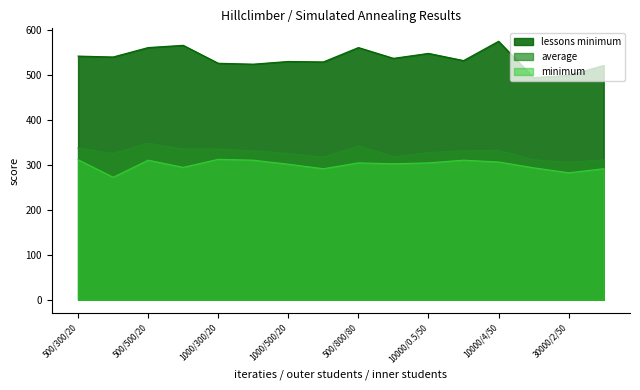

True or false: average and minimum intersect in this chart.

False